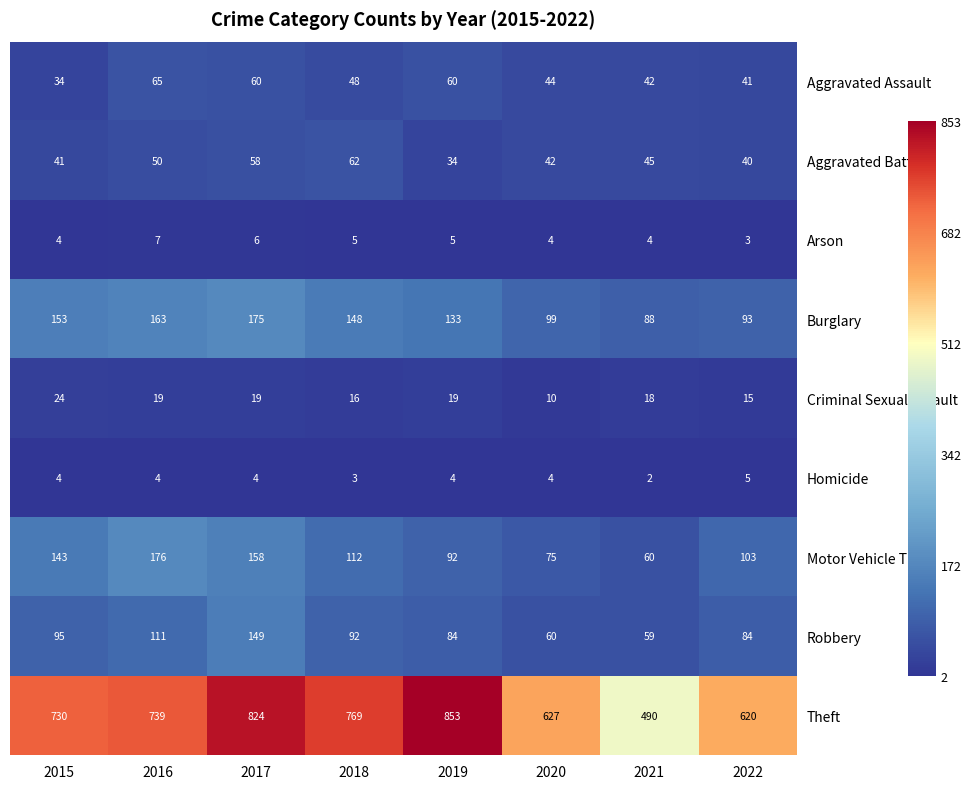

At how many categories does at least one series exceed 148?

8